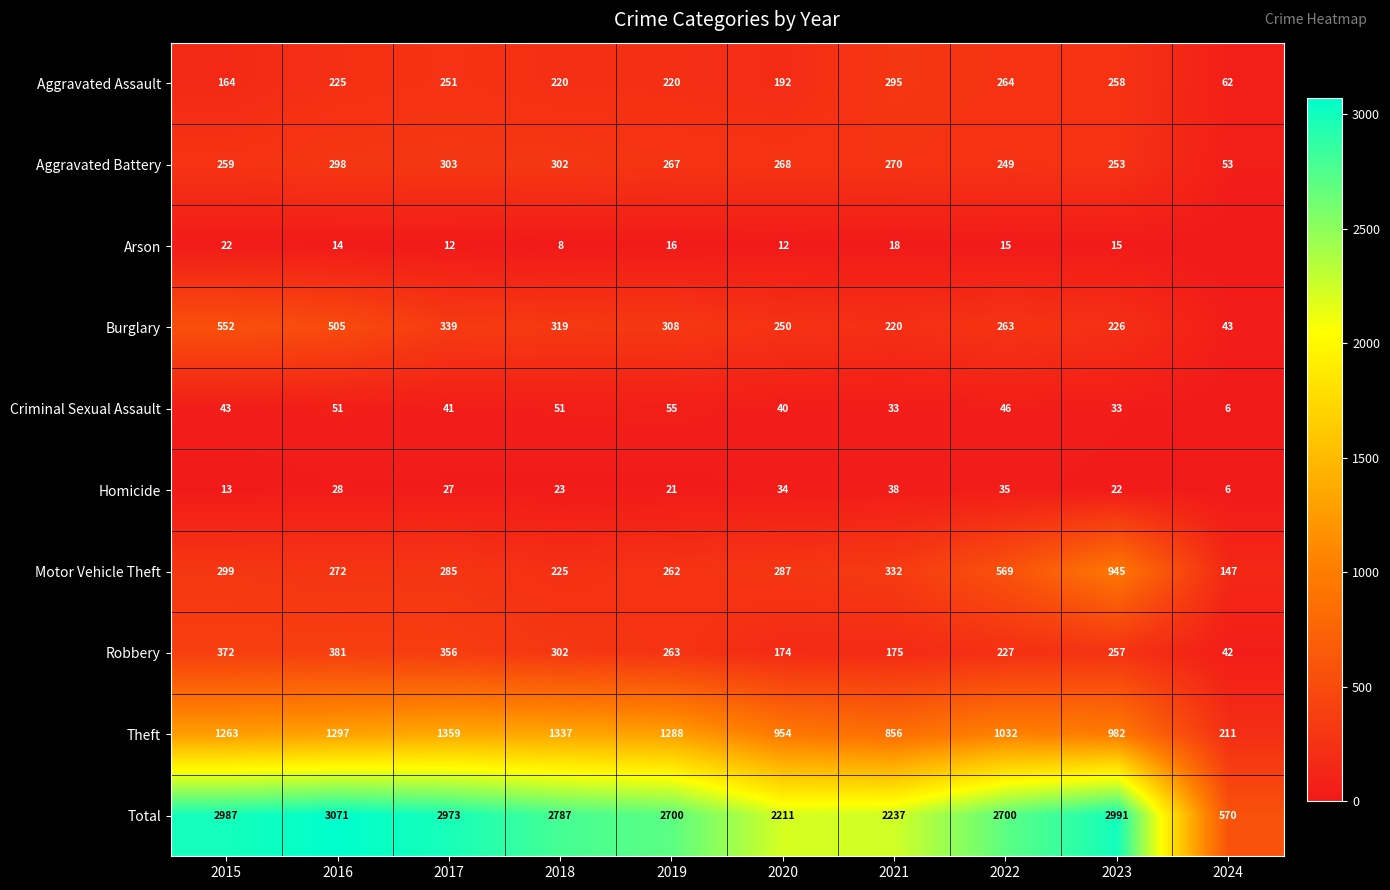

The value of Aggravated Battery at 2020 is 268. True or false?

True